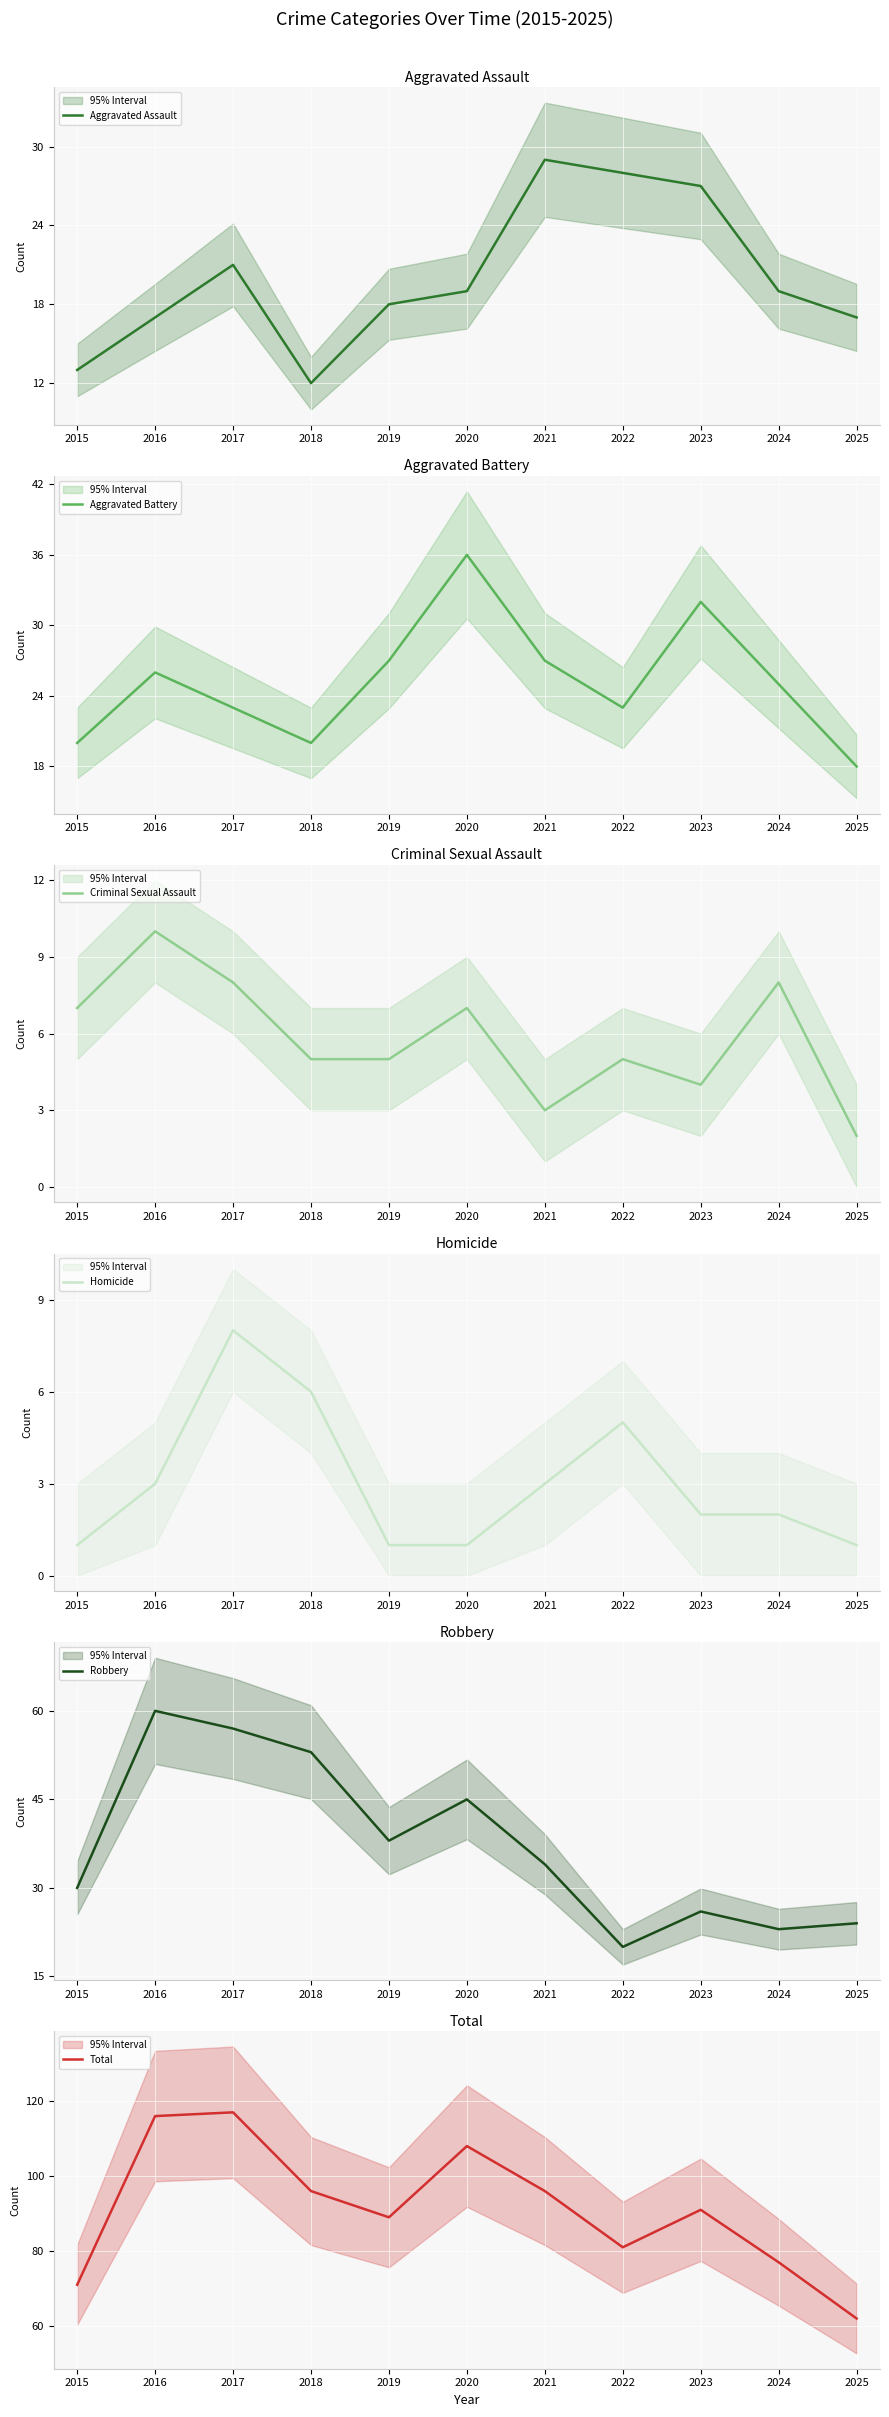

Reading left to right, extract all data points from this chart.

Aggravated Assault: 13	17	21	12	18	19	29	28	27	19	17
Aggravated Battery: 20	26	23	20	27	36	27	23	32	25	18
Criminal Sexual Assault: 7	10	8	5	5	7	3	5	4	8	2
Homicide: 1	3	8	6	1	1	3	5	2	2	1
Robbery: 30	60	57	53	38	45	34	20	26	23	24
Total: 71	116	117	96	89	108	96	81	91	77	62